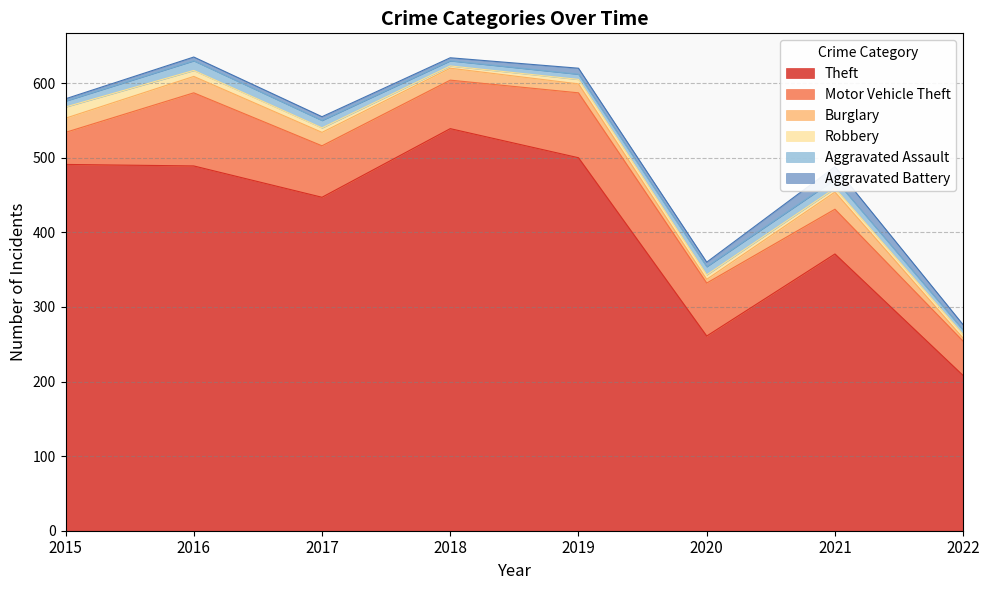

What is the sum of all Aggravated Battery values?

55